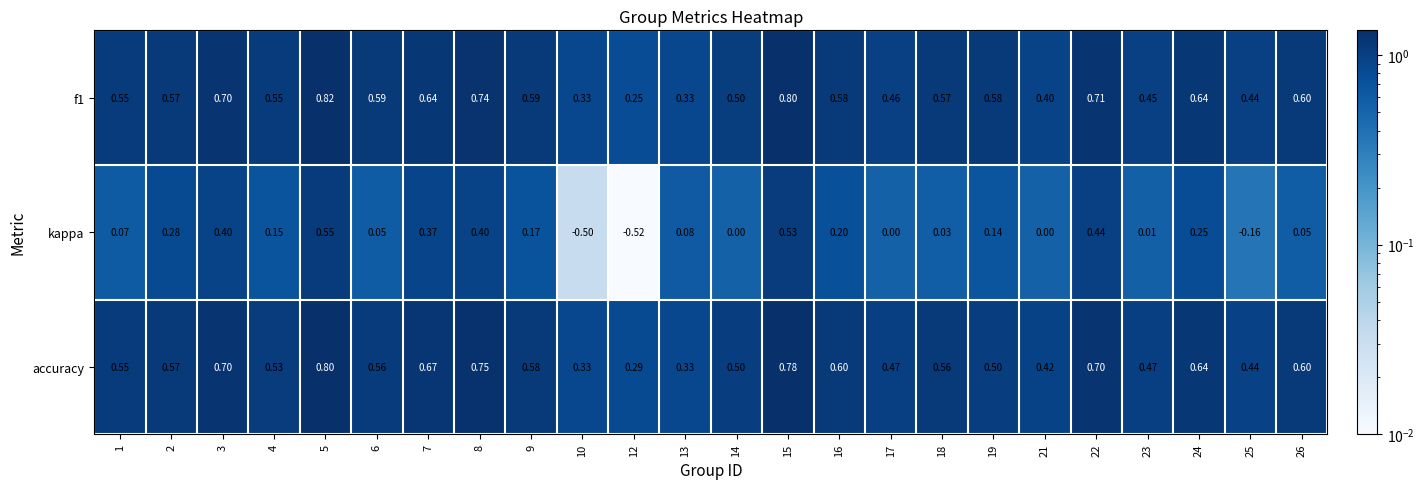

Is the value of accuracy at 5 greater than the value of f1 at 3?

Yes